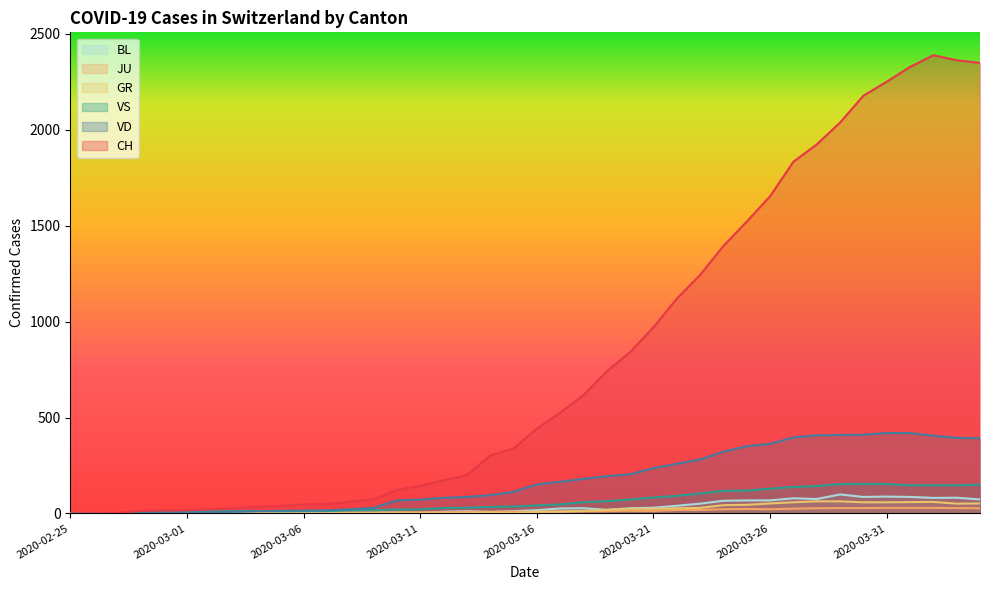

Reading right to left, list all the values displayed in this chart.

CH: 2348	2362	2388	2327	2250	2177	2037	1923	1833	1653	1521	1394	1243	1119	970	841	740	616	525	442	338	302	199	173	144	122	74	61	48	47	39	35	27	22	16	15	13	2	1	0
VD: 392	394	405	419	419	410	409	407	396	363	350	322	281	259	236	204	194	180	165	151	113	95	86	81	72	68	29	22	16	15	14	11	8	6	4	4	4	0	0	0
VS: 150	147	147	147	153	154	153	143	138	129	119	118	104	92	83	73	64	59	47	42	36	34	30	28	21	20	17	16	12	12	11	13	12	10	7	6	6	0	0	0
GR: 52	51	60	59	58	58	63	63	58	52	45	43	29	27	24	24	18	13	9	9	0	6	0	0	0	0	0	0	0	0	0	0	0	0	0	0	0	0	0	0
JU: 27	28	29	29	29	28	28	27	25	22	23	22	18	18	13	14	12	11	11	9	9	8	8	6	6	5	5	5	5	5	2	1	1	1	1	1	1	1	0	0
BL: 73	82	81	86	88	86	99	75	79	68	68	66	51	40	30	27	19	27	26	17	12	8	12	9	3	5	4	4	4	4	1	1	1	1	1	1	0	0	0	0